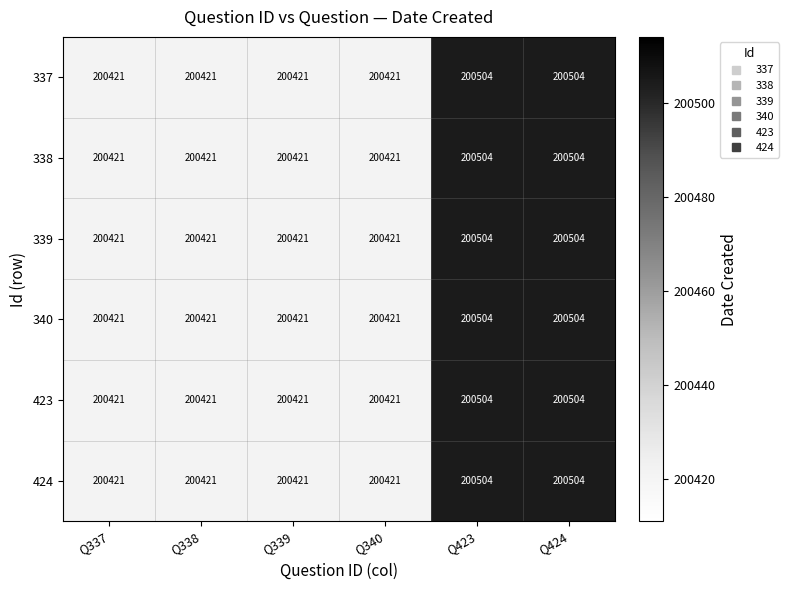

What is the difference between the second highest and second lowest values in the 338 series?

83